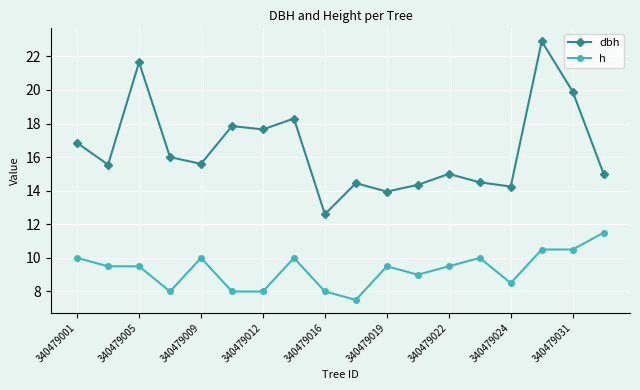

Rank the series by their maximum value, from lowest to highest.

h, dbh